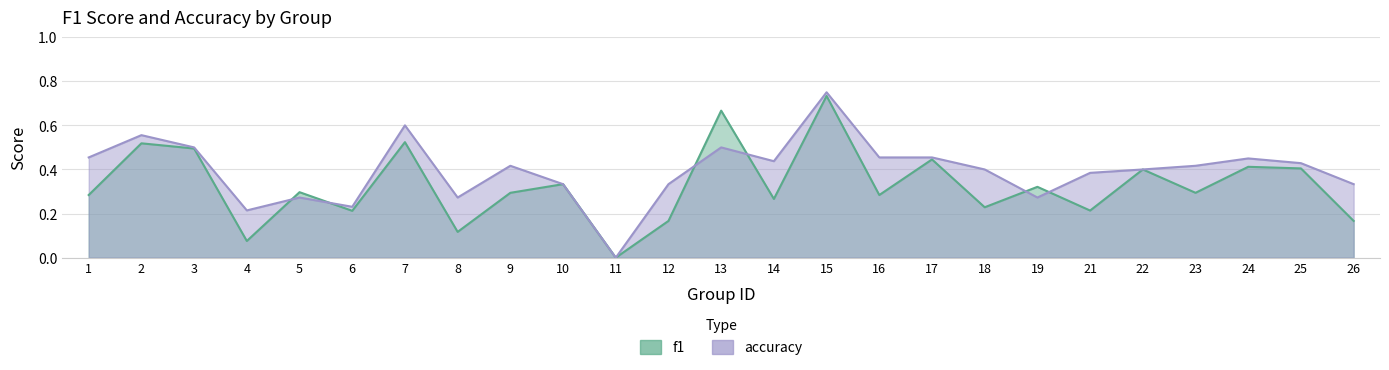

What are all the series names shown in the legend?

f1, accuracy